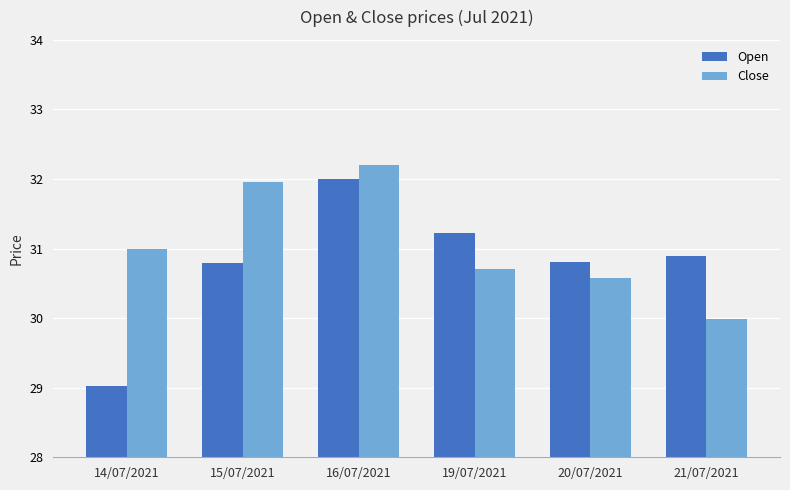

How many bars are there in total?

12